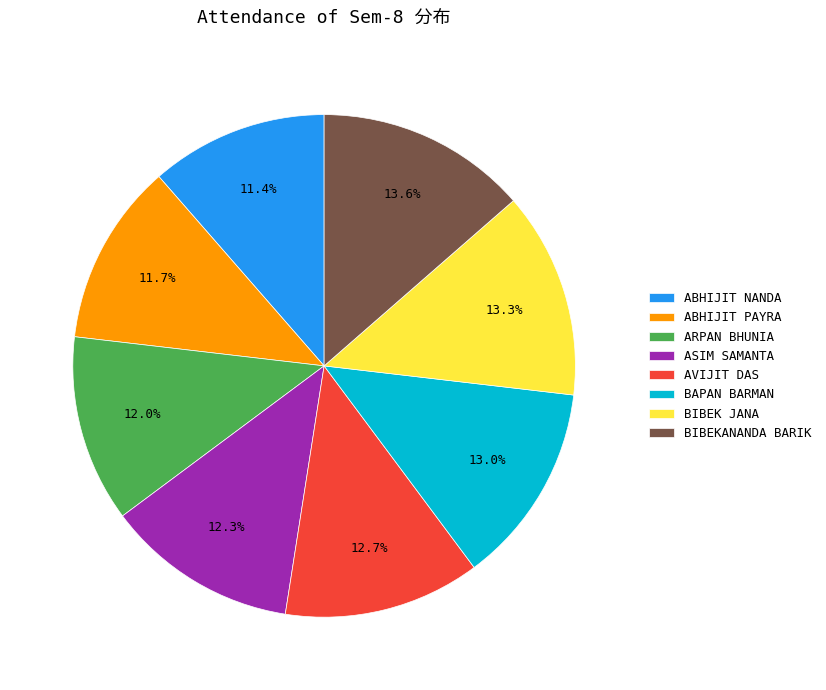

The ARPAN BHUNIA slice represents 12% of the pie. True or false?

True